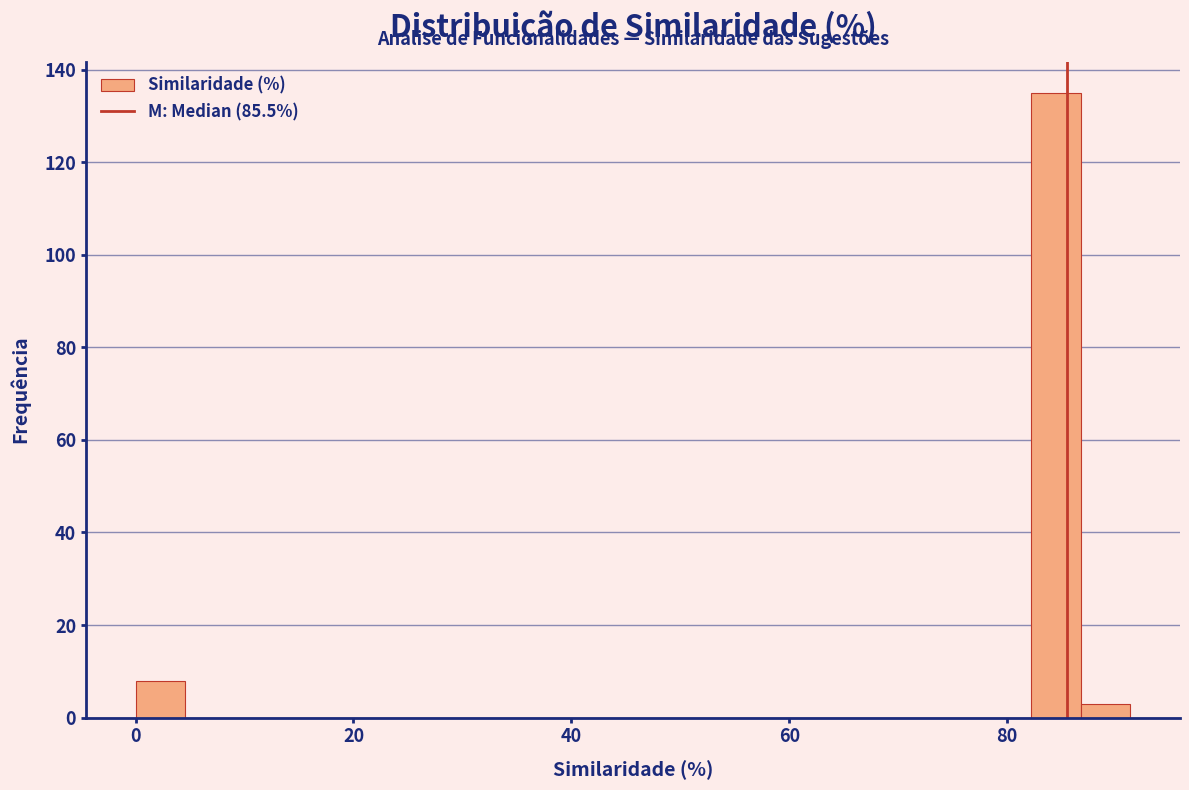

Around what value on the x-axis is the tallest bar? Give the approximate position of its centre, as read against the axis.

84